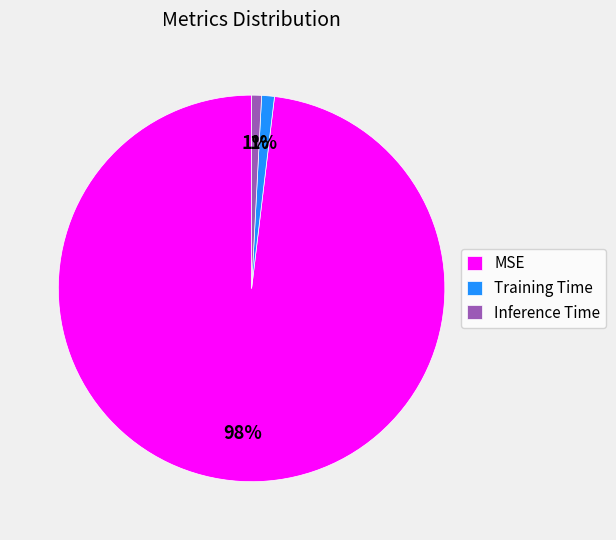

Do Training Time and MSE together represent more than half of the pie?

Yes